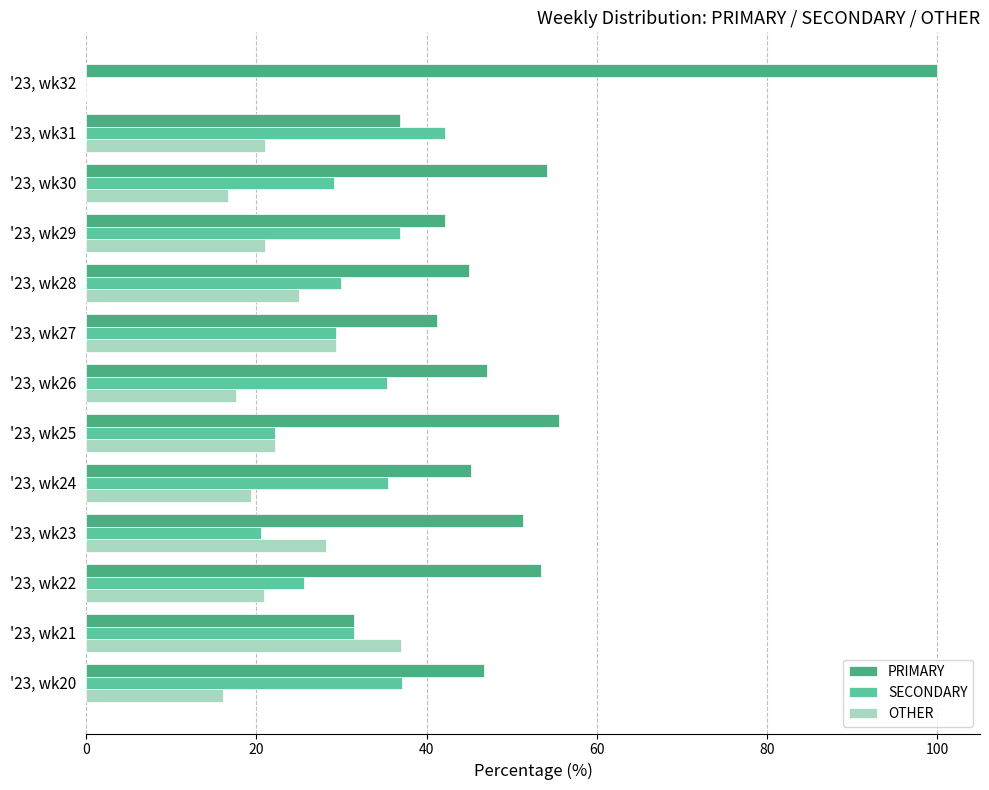

At which category does the chart reach its peak across all series?

'23, wk32